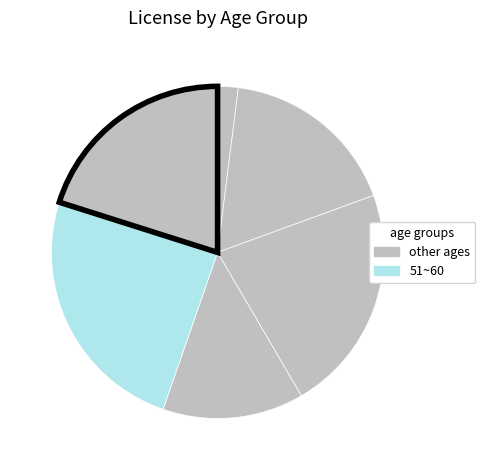

How many slices are in this pie chart?

6